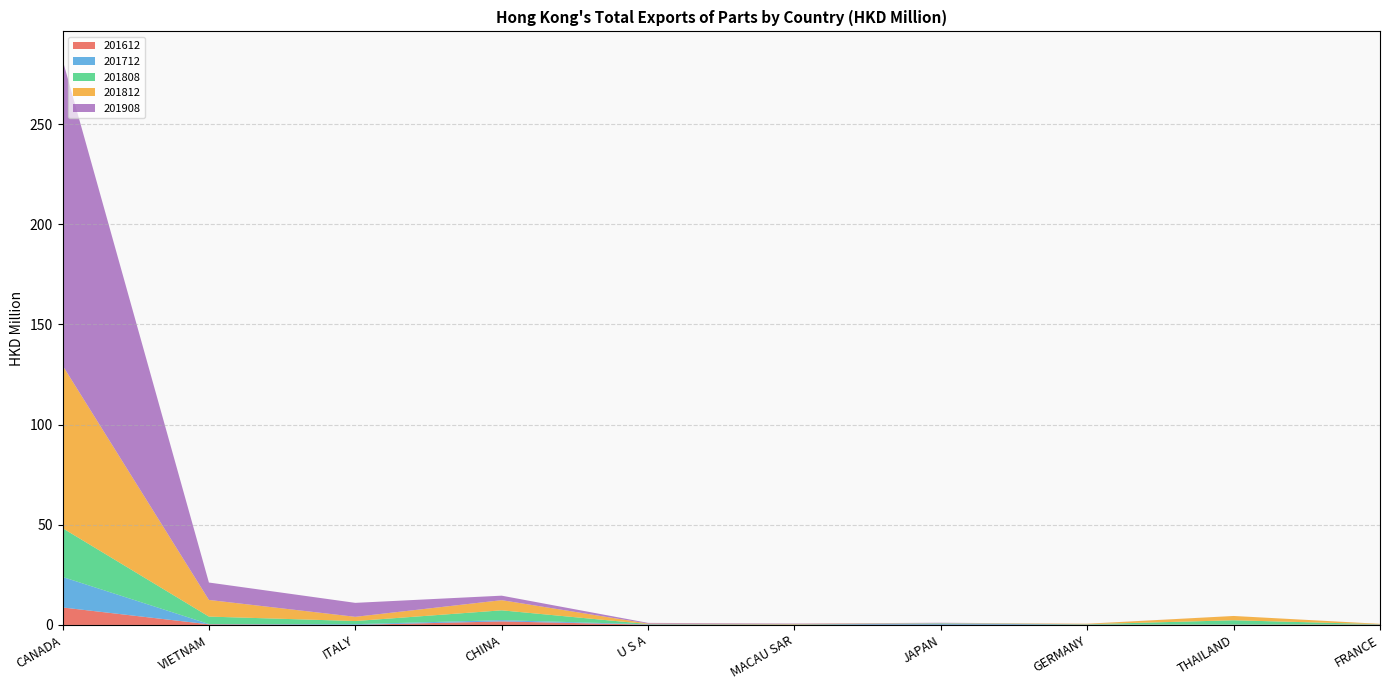

Reading left to right, what are all the values shown in this chart?

201612: 8.7	0.3	0.0	1.8	0.2	0.1	0.1	0.1	0.1	0.2
201712: 15.2	0.2	0.4	0.6	0.2	0.1	0.6	0.1	0.0	0.1
201808: 24.4	3.7	1.6	4.9	0.1	0.1	0.1	0.2	2.1	0.1
201812: 81.2	8.3	2.1	5.1	0.2	0.2	0.1	0.2	2.1	0.2
201908: 152.6	8.7	7.0	2.2	0.3	0.2	0.1	0.0	0.0	0.0